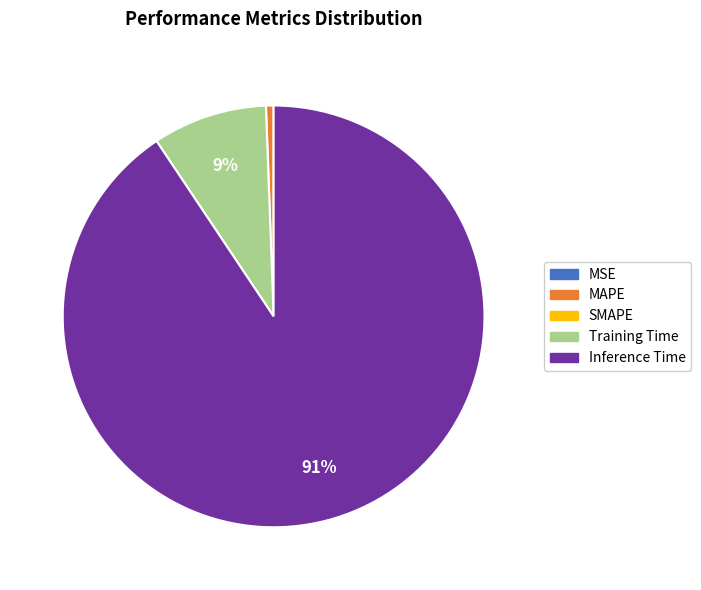

To the nearest percent, what is the average slice percentage?

25%